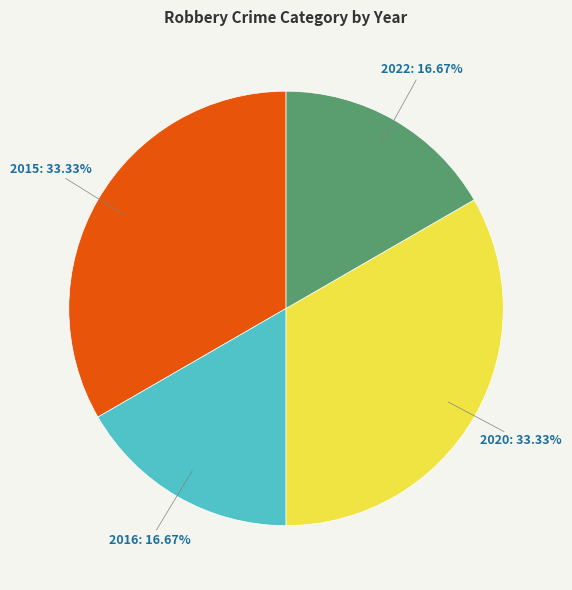

Is it true that 2020 is 47% of the pie?

False